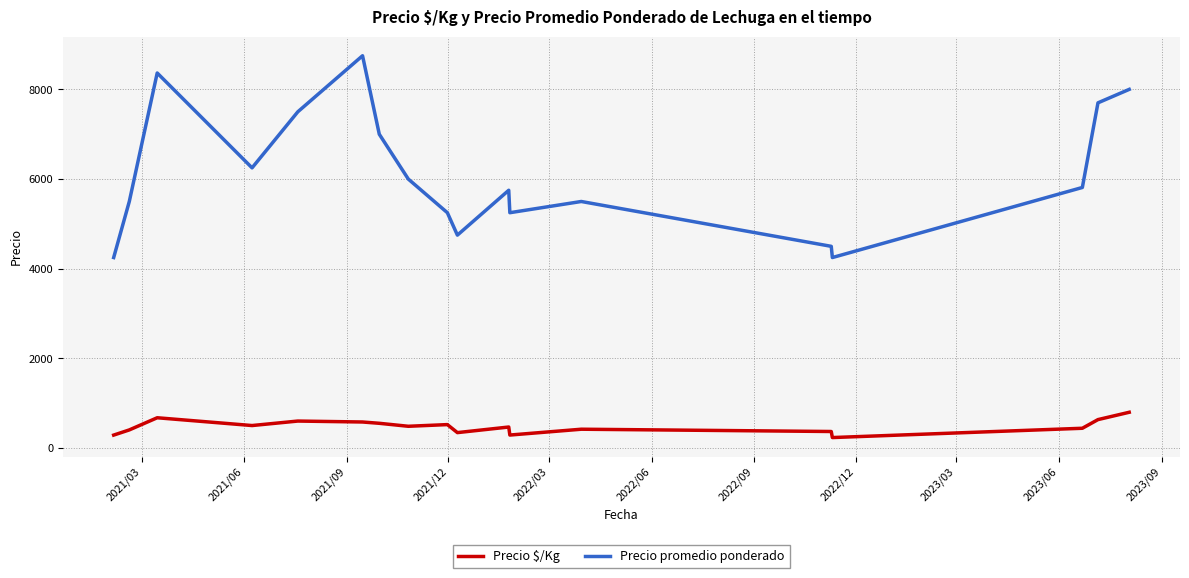

True or false: Precio $/Kg and Precio promedio ponderado intersect in this chart.

False